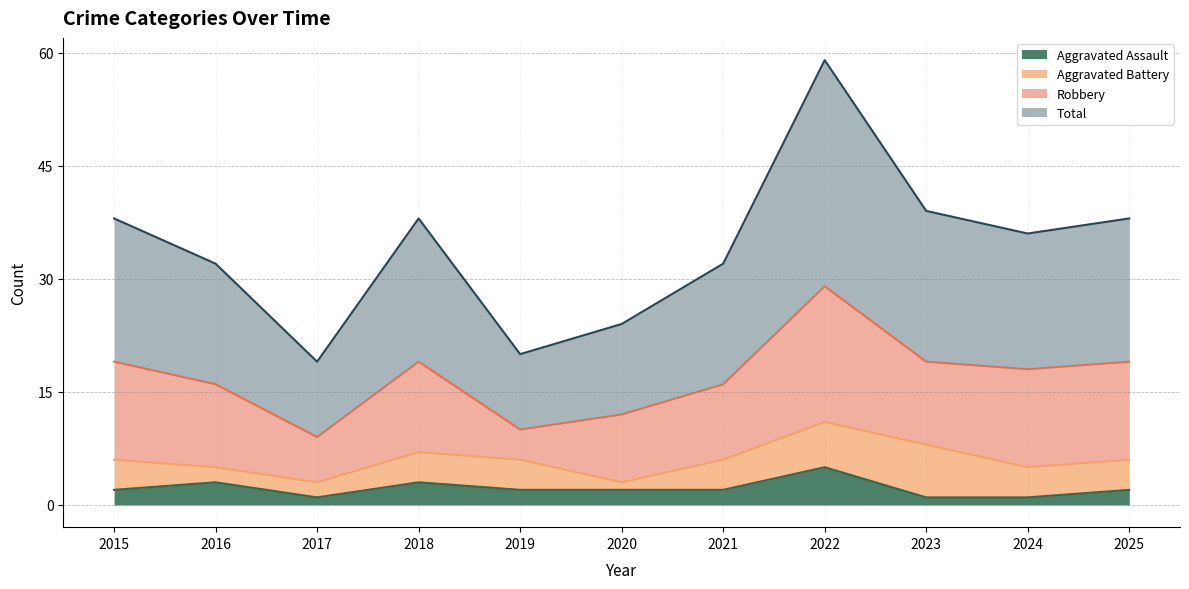

The Total series shows 59 at 2015. True or false?

False